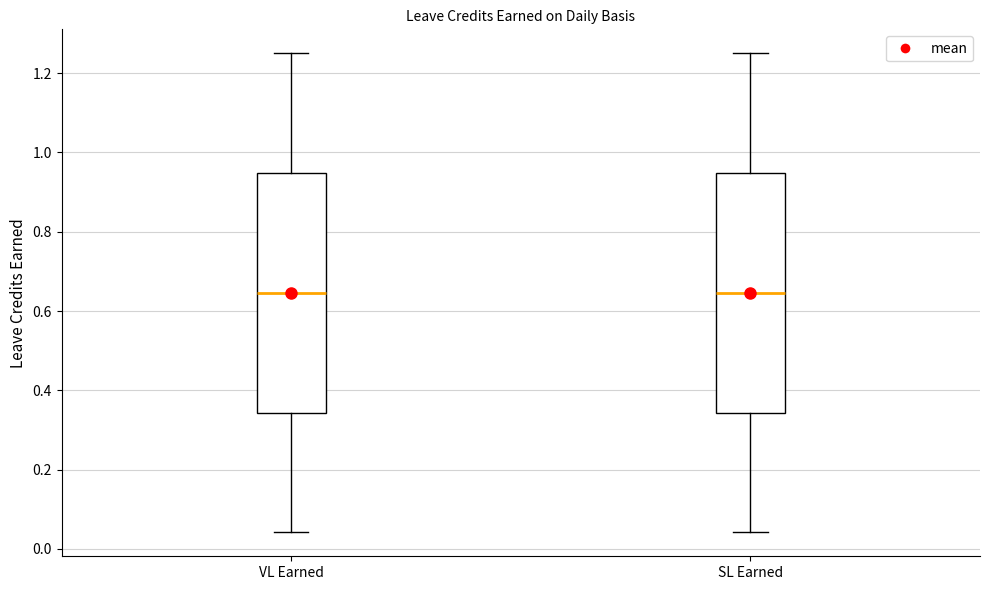

Reading left to right, read every box against the y-axis: the position of its median line, the range the box covers, and the ends of its whiskers. The values are not printed on the chart, so give them approximately, as read against the axis.

VL Earned: median 0.64, box 0.34 to 0.94, whiskers 0.04 to 1.26
SL Earned: median 0.64, box 0.34 to 0.94, whiskers 0.04 to 1.26